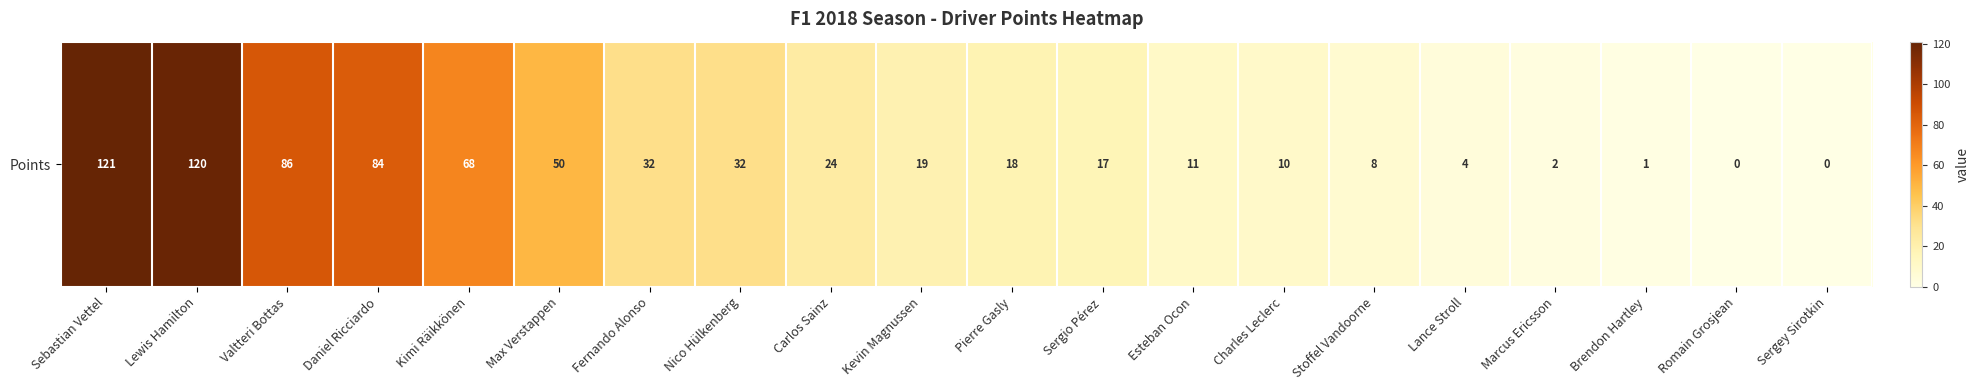

How many series are shown in this chart?

1